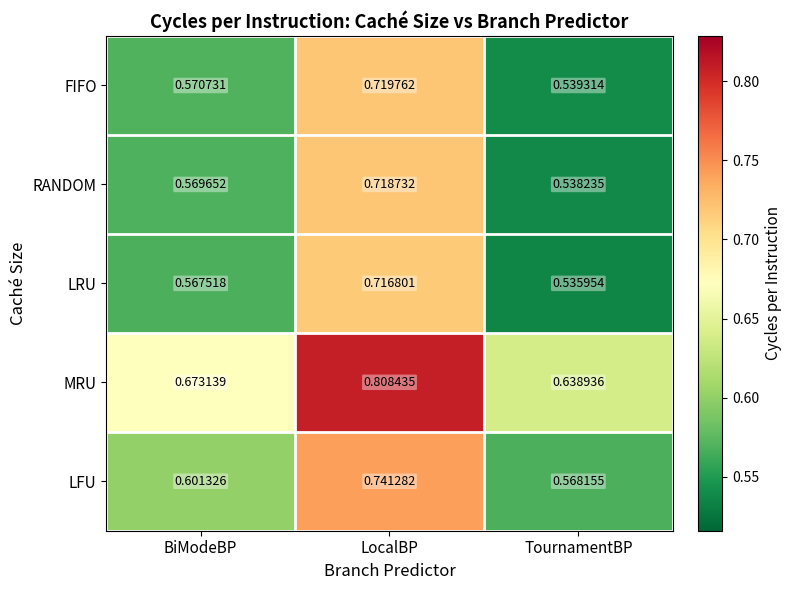

Which category has the highest value in the LFU series?

LocalBP